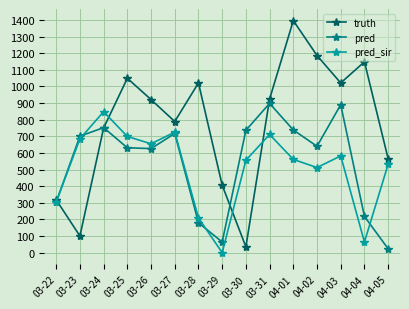

What is the difference between the second highest and second lowest values in the pred_sir series?

661.0